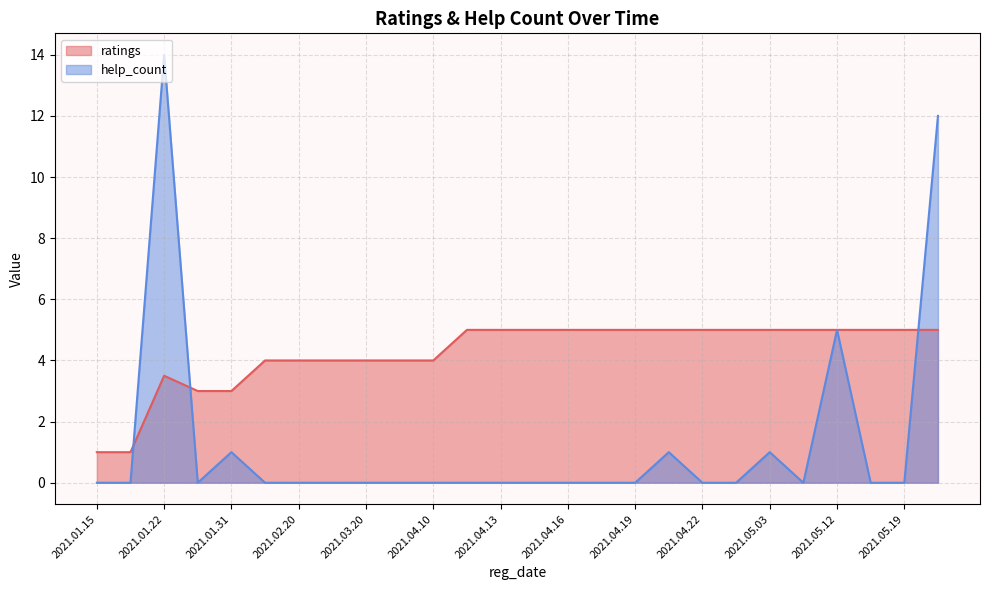

Which series has the largest total across all categories?

ratings